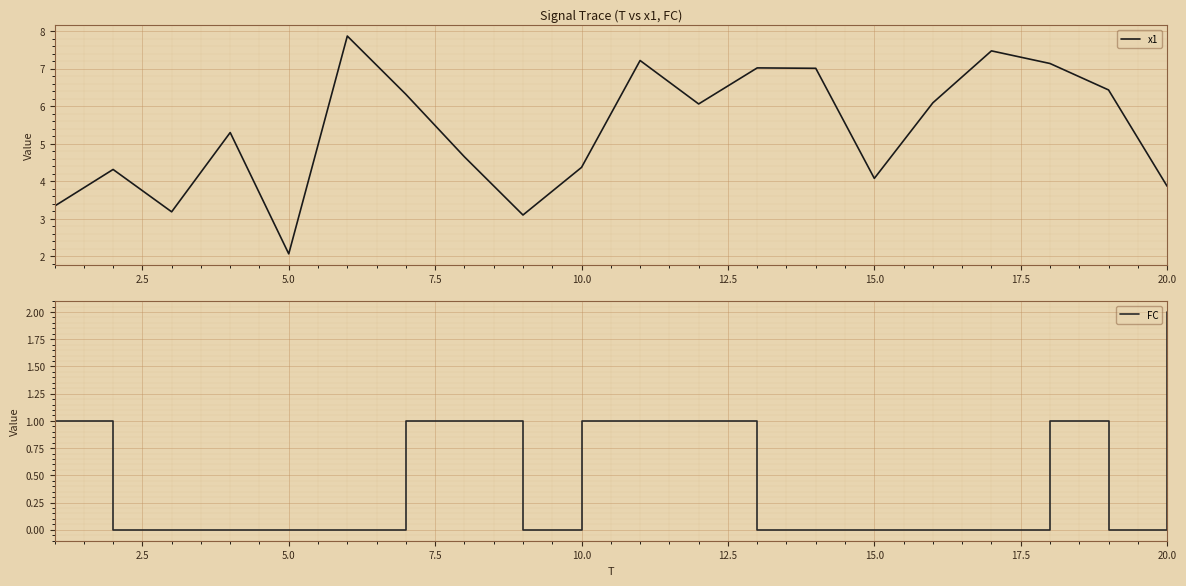

At which label does x1 reach its minimum?

5.0